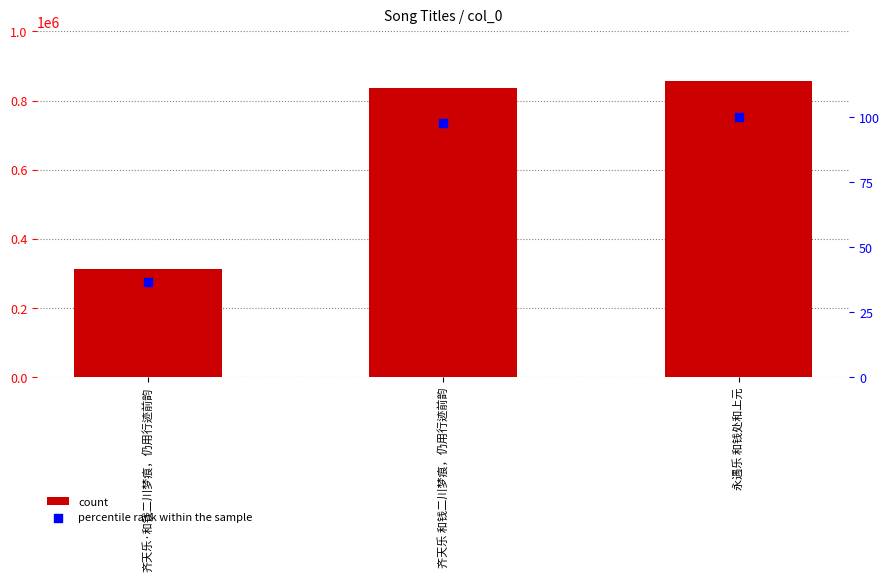

What is the total value across all series at 齐天乐 和钱二川梦痕，仍用行迹前韵?

835660.7